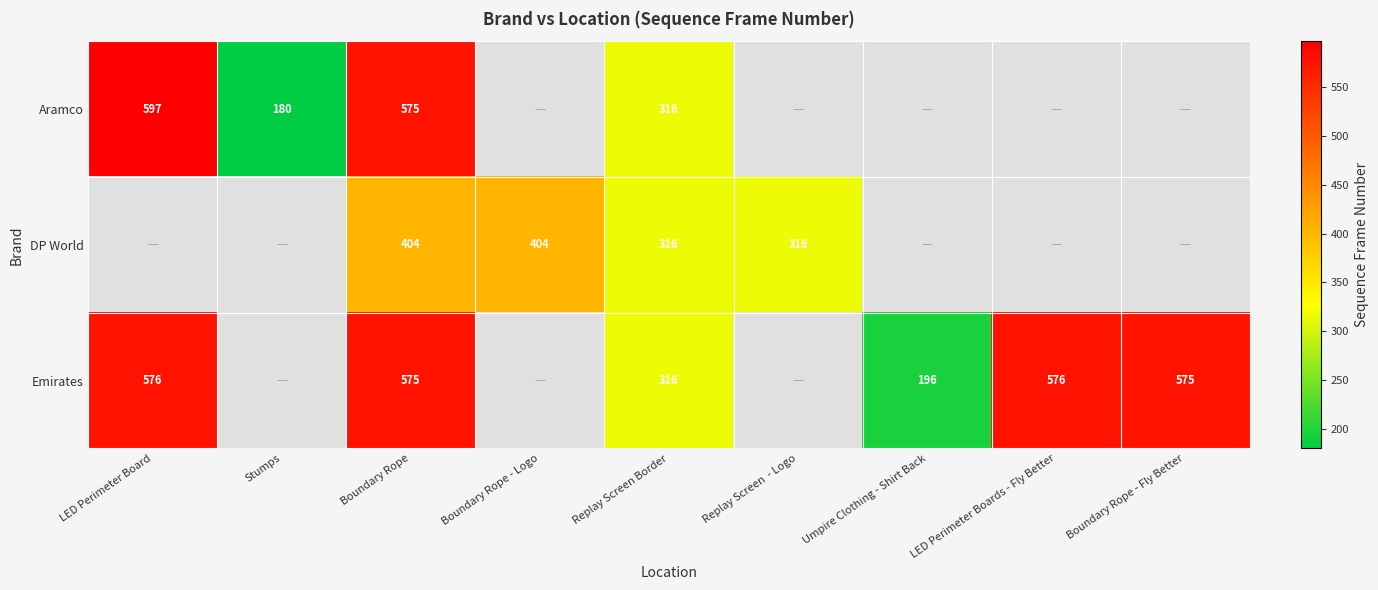

What is the total value across all series at Boundary Rope?

1554